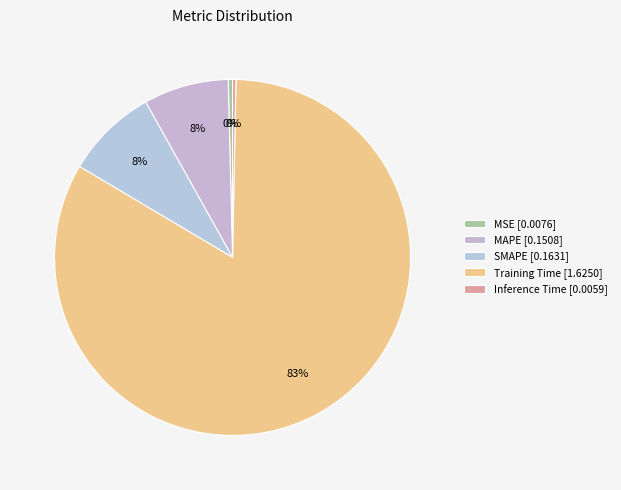

Which category has the biggest portion of the pie?

Training Time